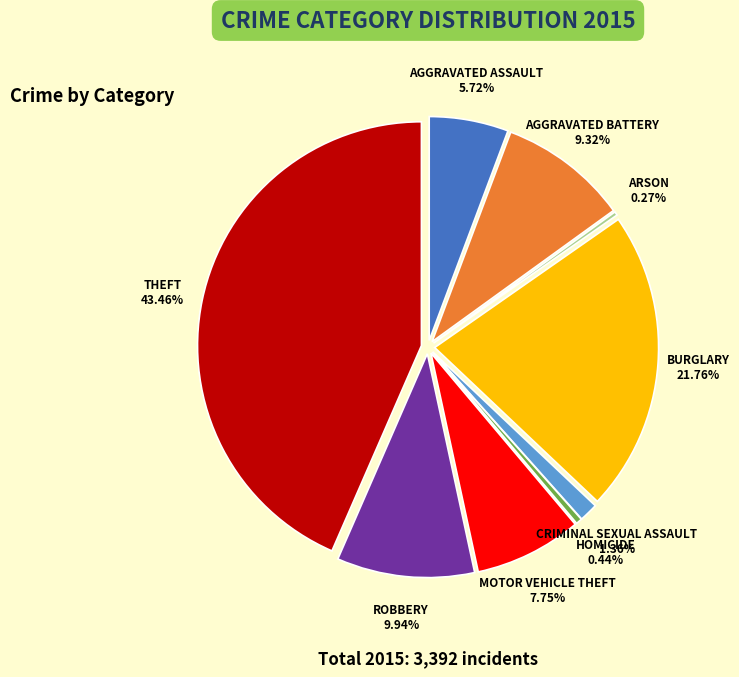

Combined, what portion of the pie is Motor Vehicle Theft and Burglary?

29.5%